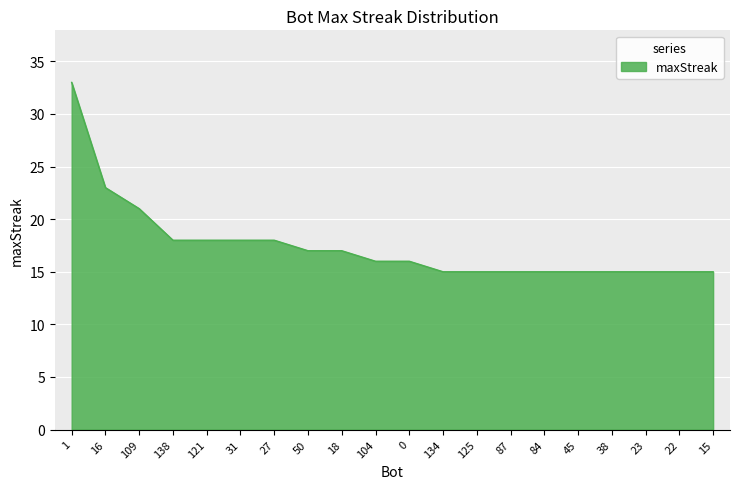

Which label corresponds to the largest value in the chart?

1